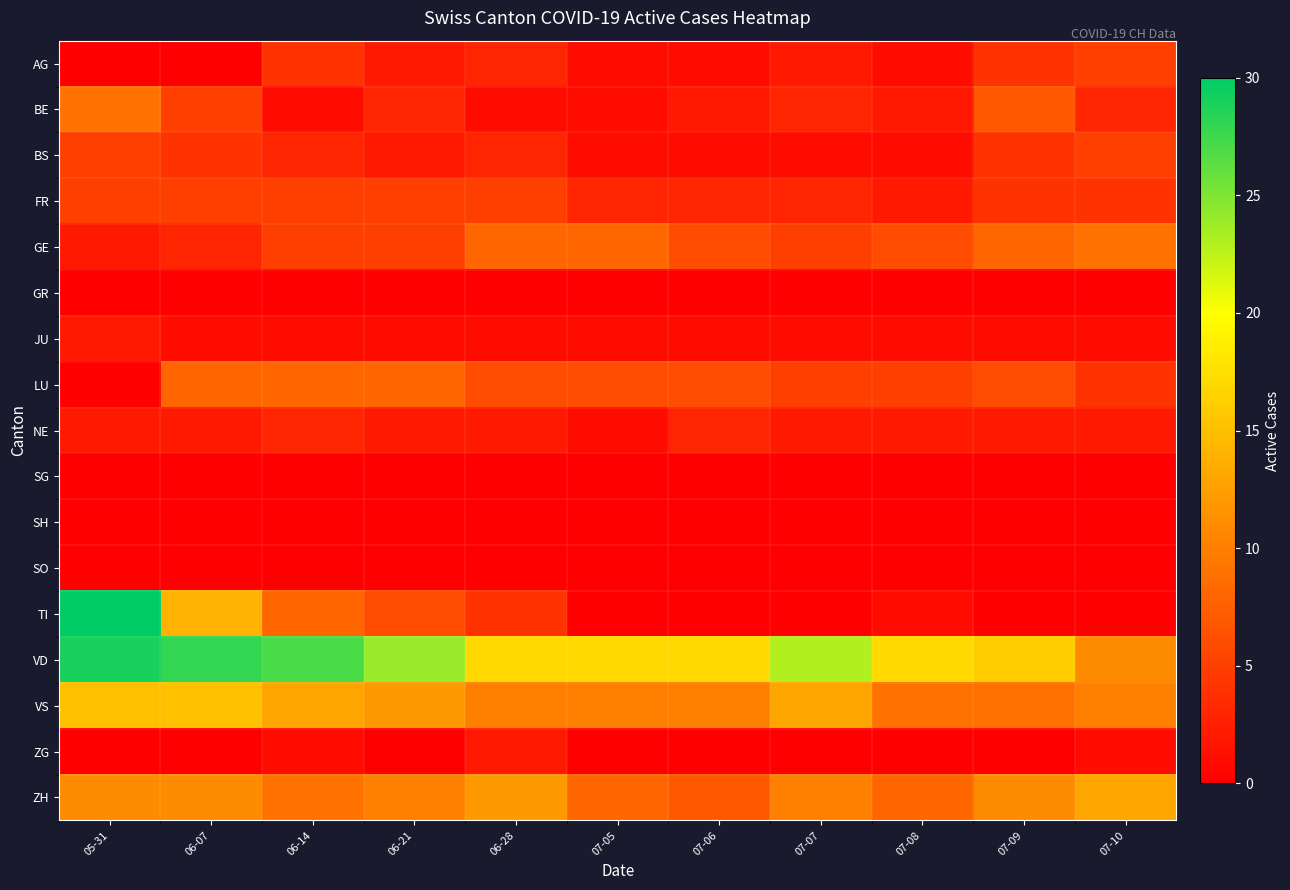

Which has a higher value, 07-08 or 07-07?

07-07